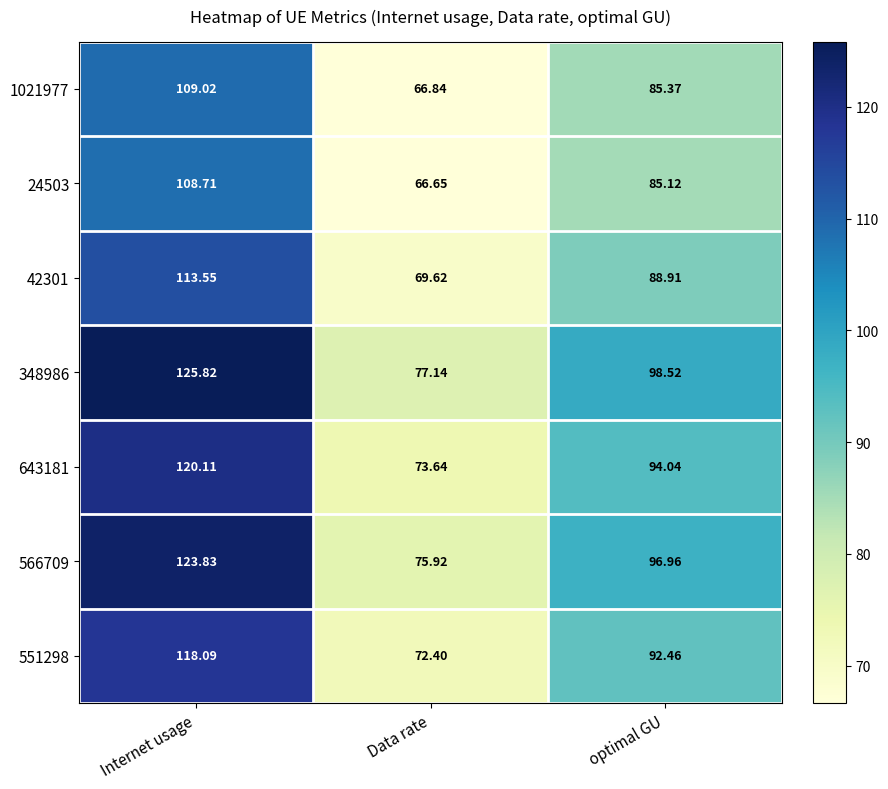

At which label does 1021977 reach its peak?

Internet usage